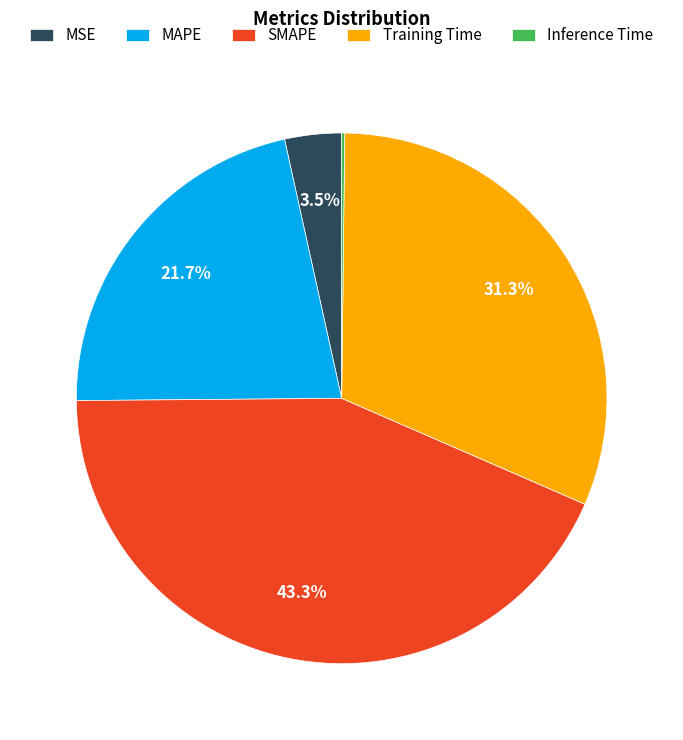

Is it true that MAPE is 22% of the pie?

True